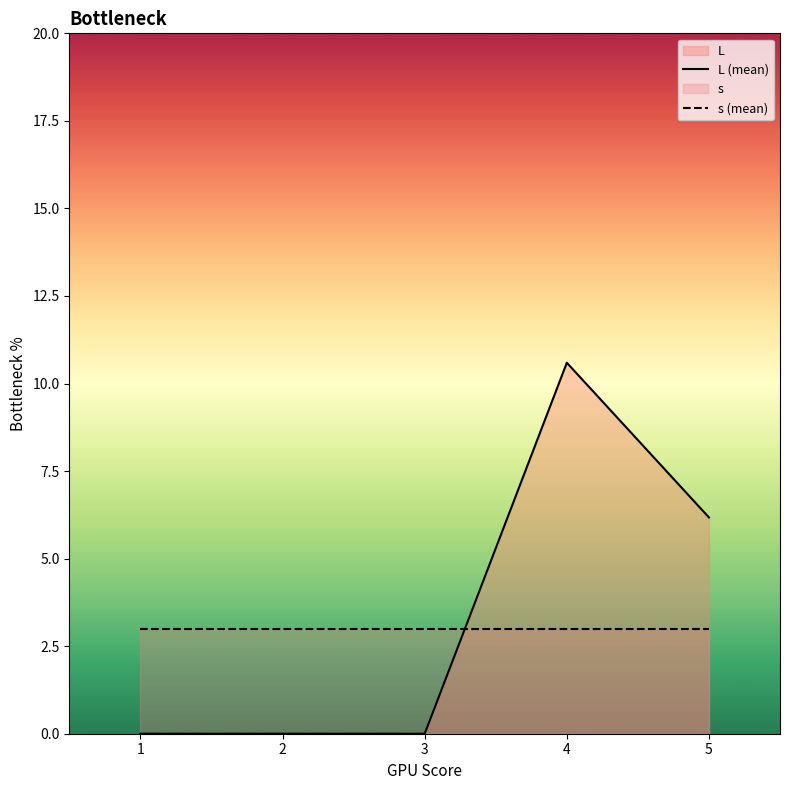

What are all the series names shown in the legend?

L (mean), s (mean)